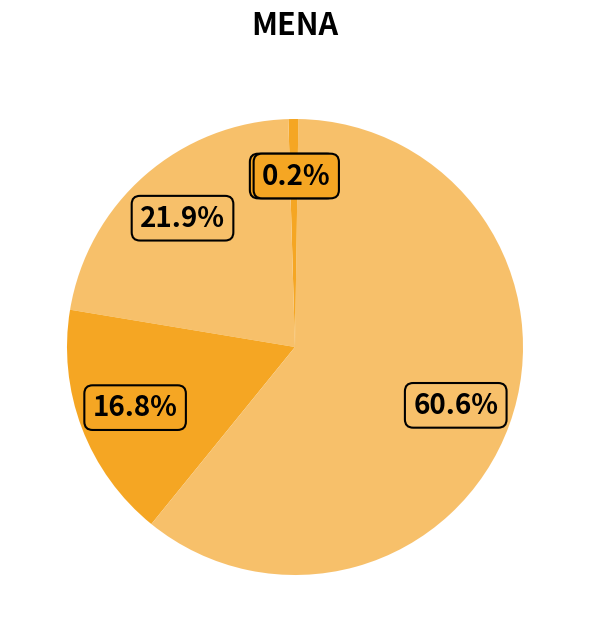

Count the number of slices in the pie.

5